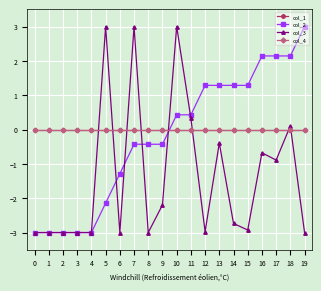

Read the col_2 value at 10.

0.4